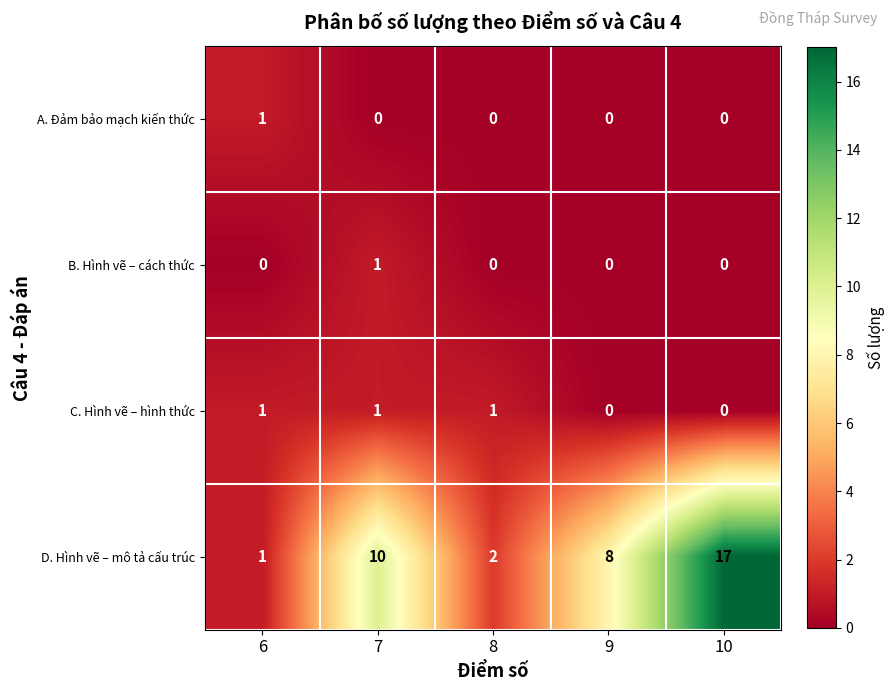

Which category has the highest value in the A. Đảm bảo mạch kiến thức series?

6